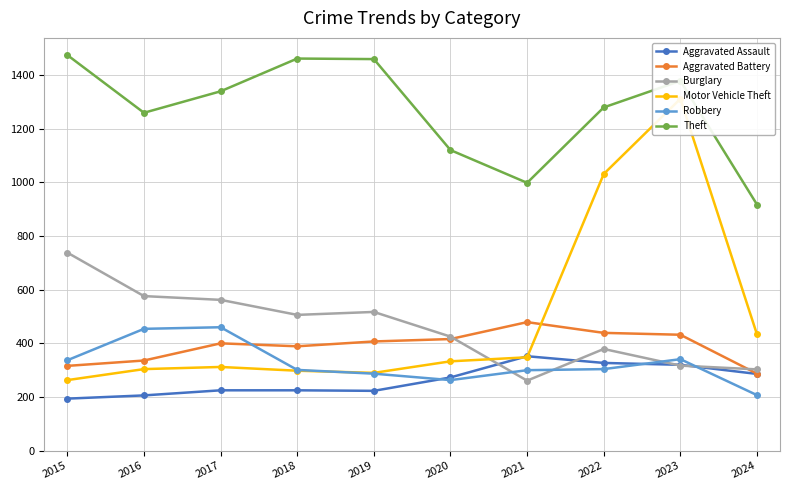

True or false: Aggravated Assault and Theft cross at least once.

False